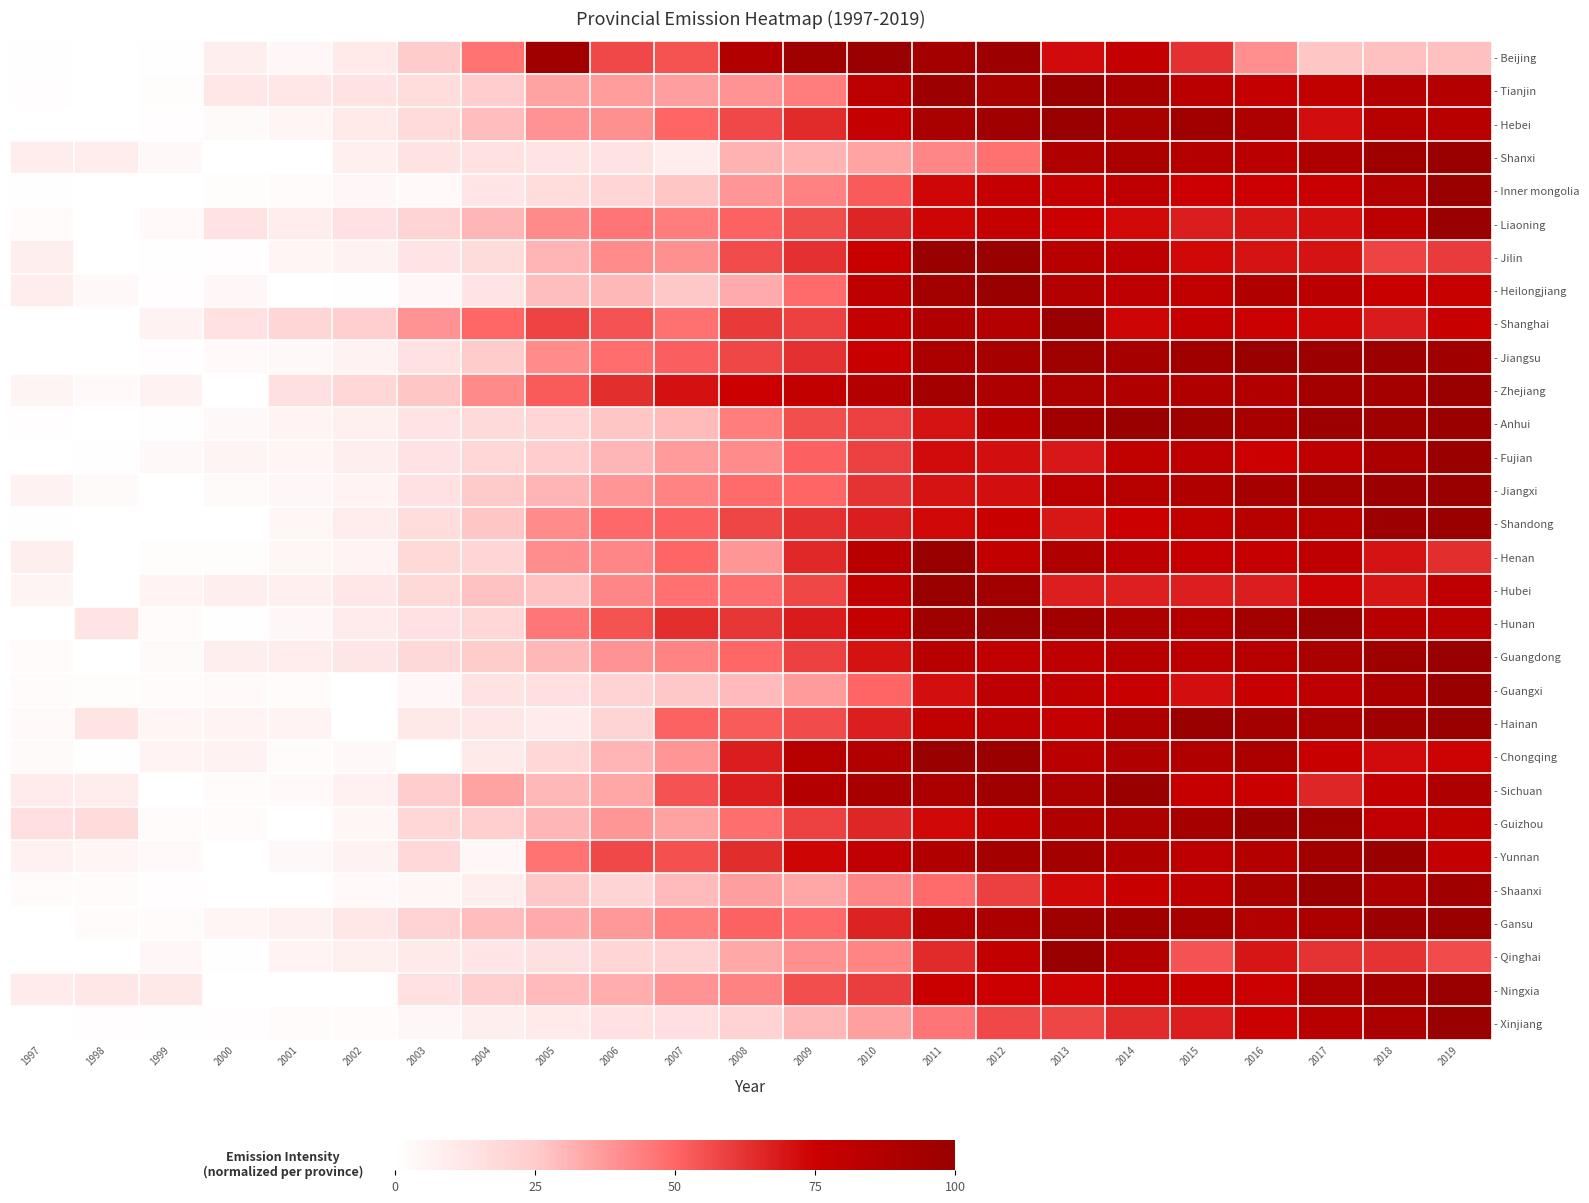

How many distinct data groups are displayed?

30